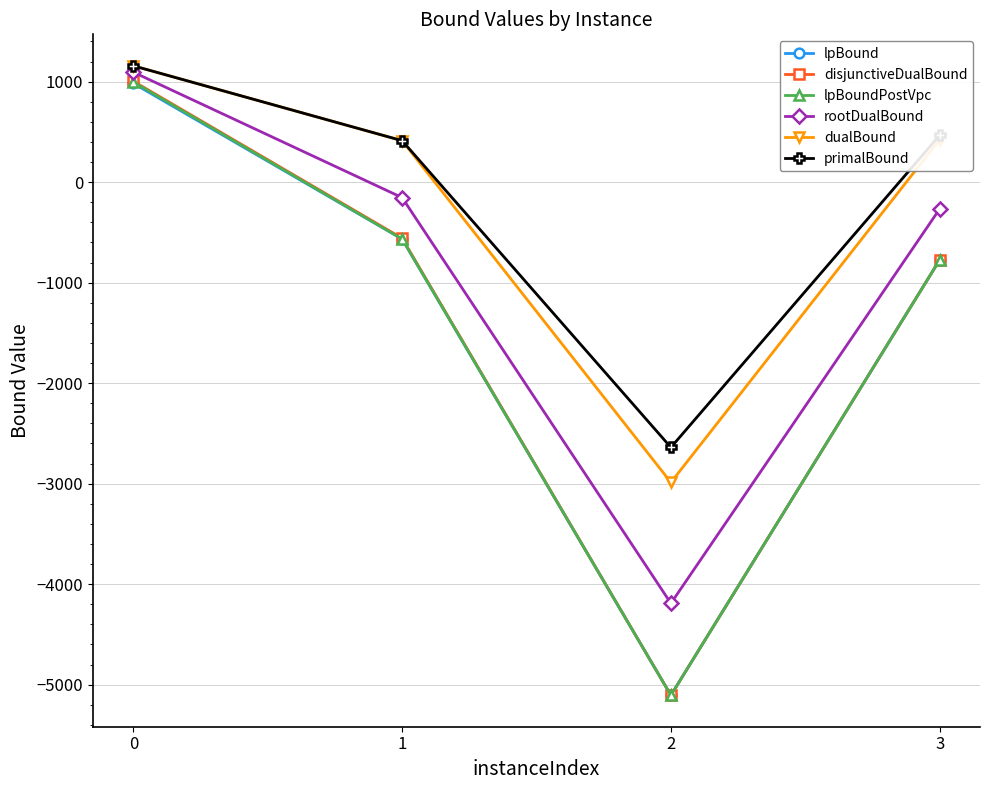

Between 0 and 1, which series saw the biggest shift?

disjunctiveDualBound